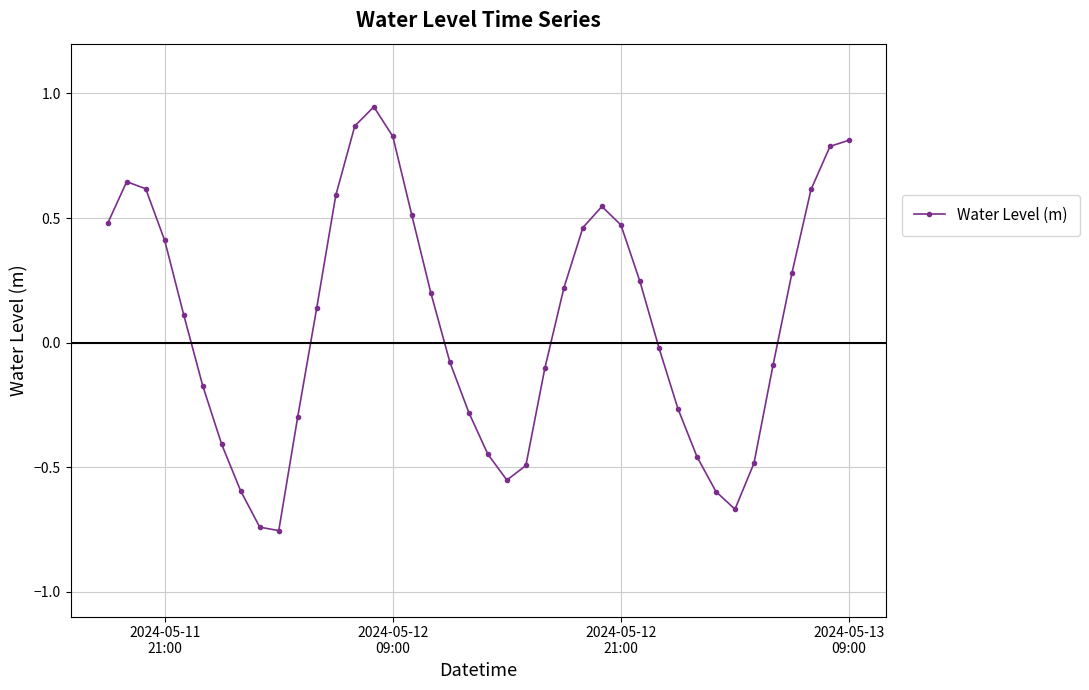

What is the difference between the maximum and second lowest values?

1.7